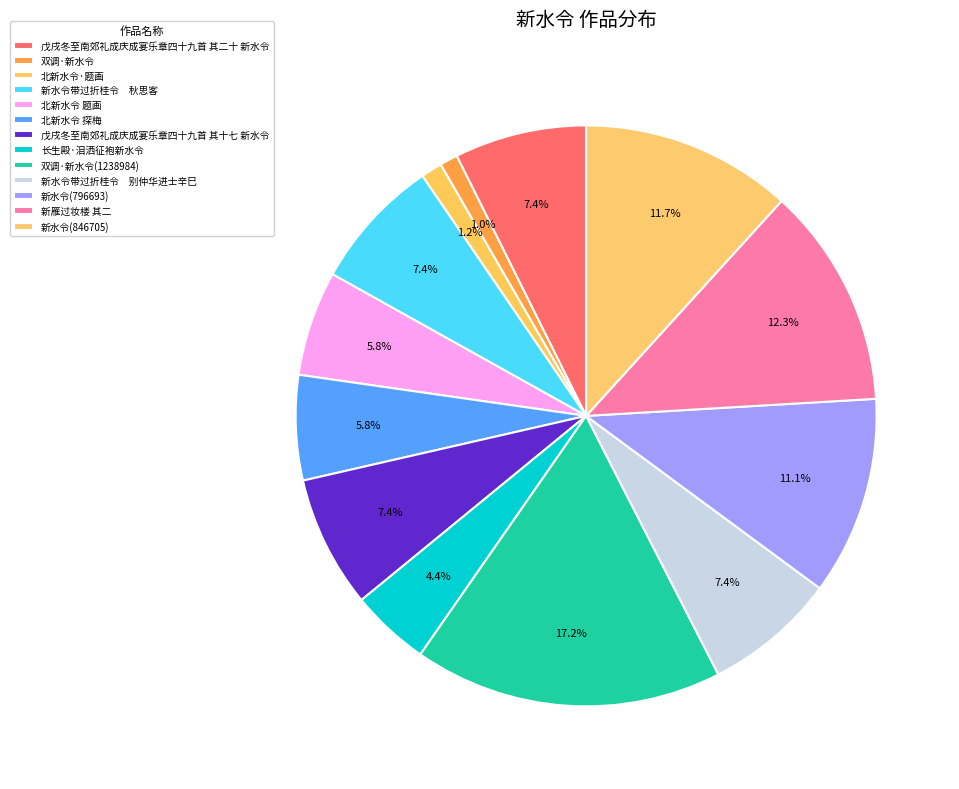

Which slice is the smallest?

双调·新水令